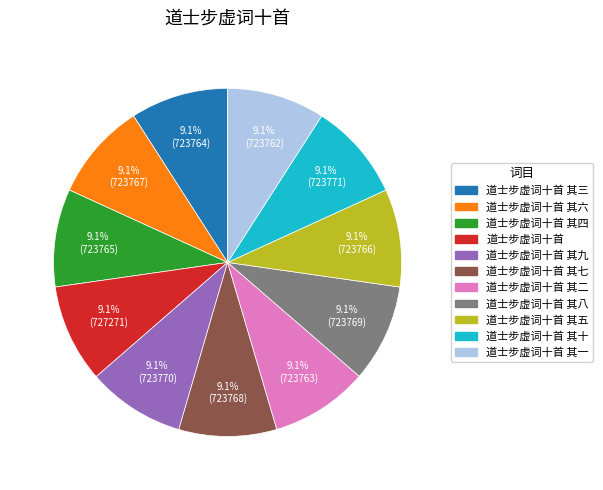

Is there any slice that represents more than half of the pie?

No